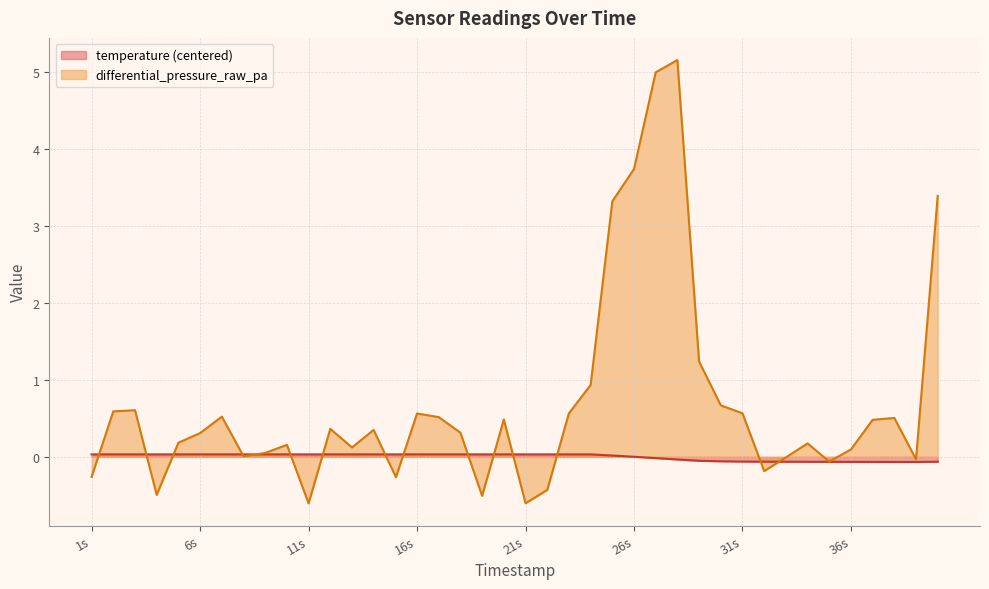

The value of temperature at 17002000 is 0.0. True or false?

False